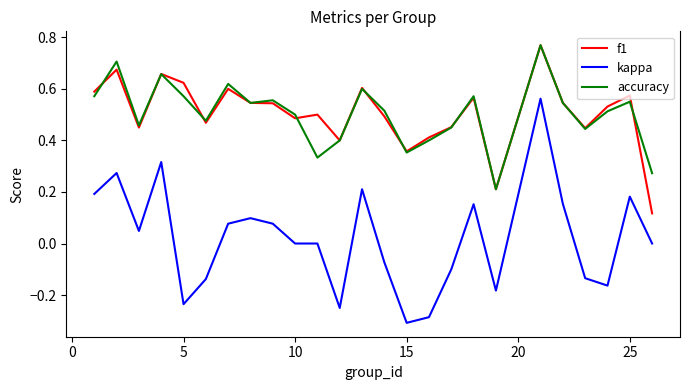

Which series has the largest range (max minus min)?

kappa